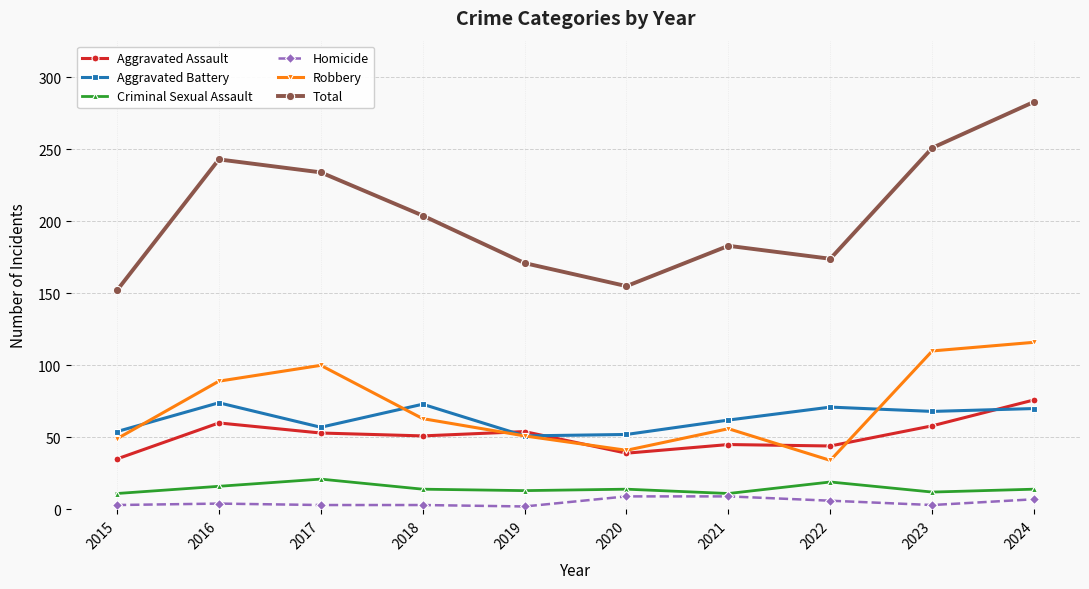

Which series has the largest total across all categories?

Total